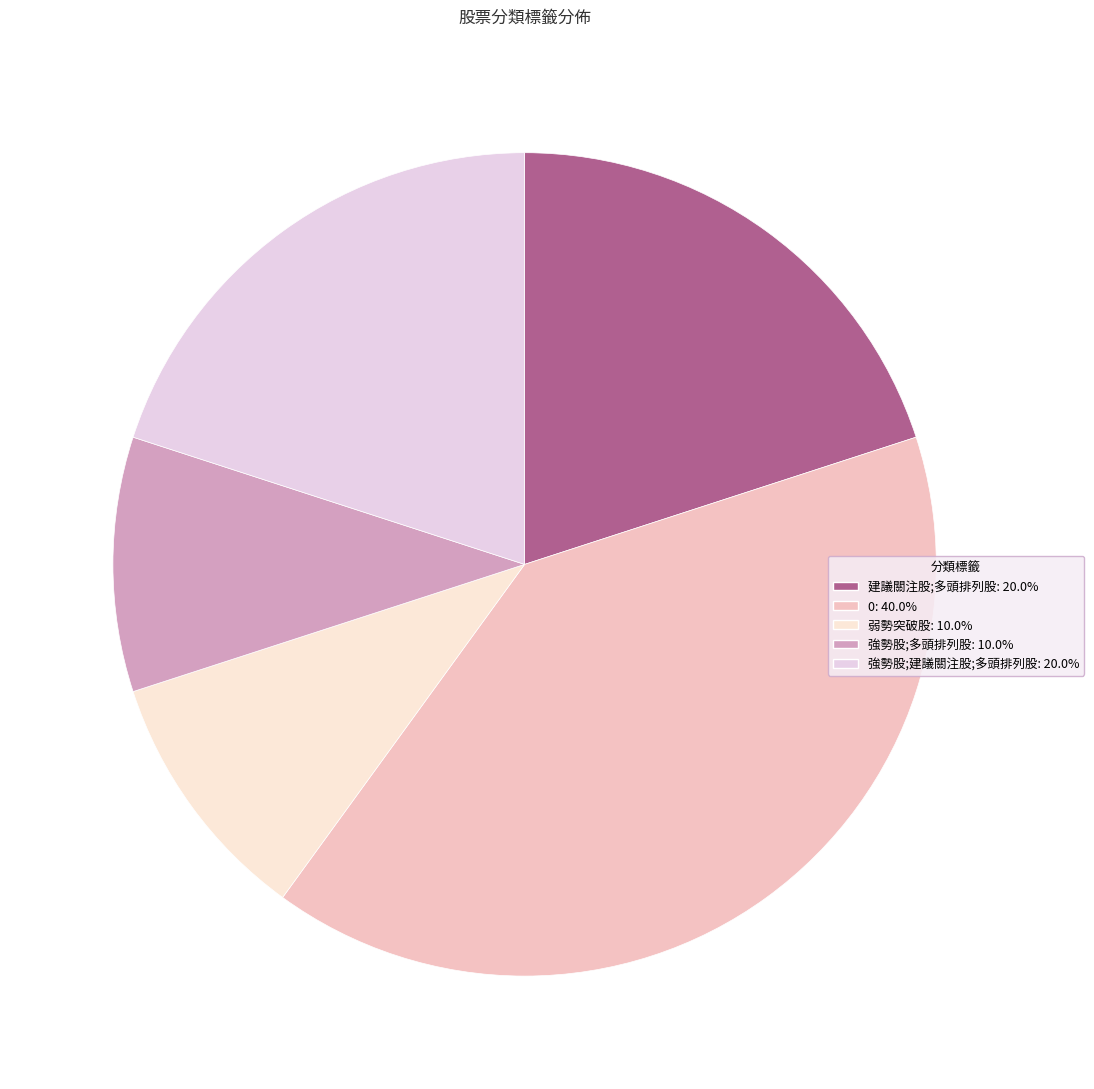

To the nearest percent, what is the combined percentage of 0 and 弱勢突破股?

50%